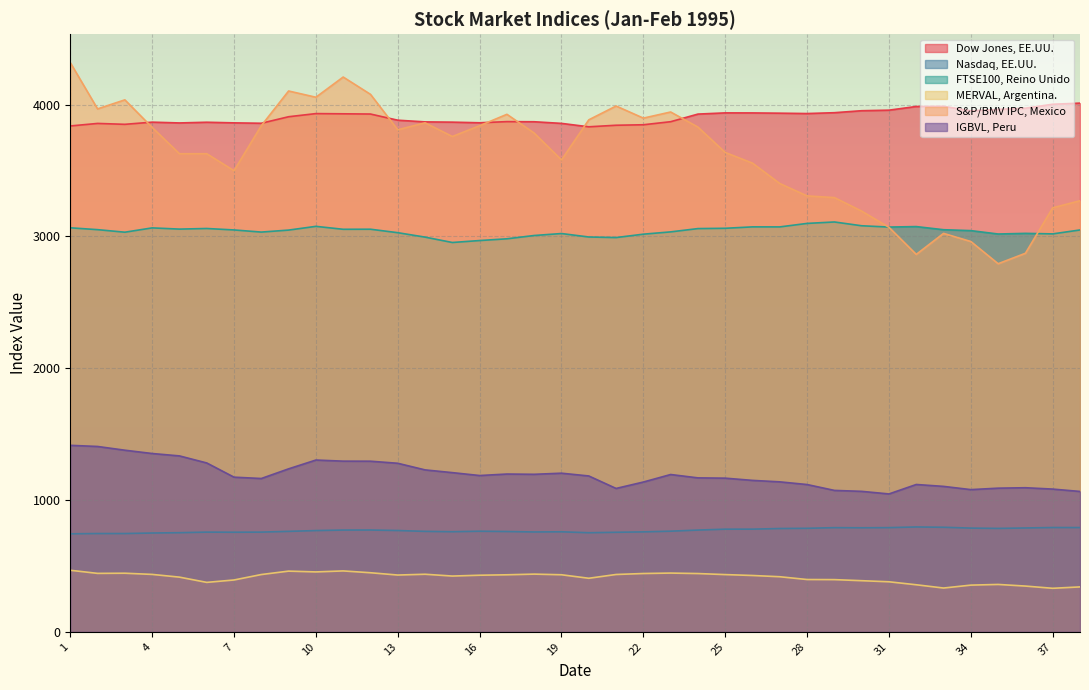

What is the minimum value for MERVAL, Argentina.?

330.2